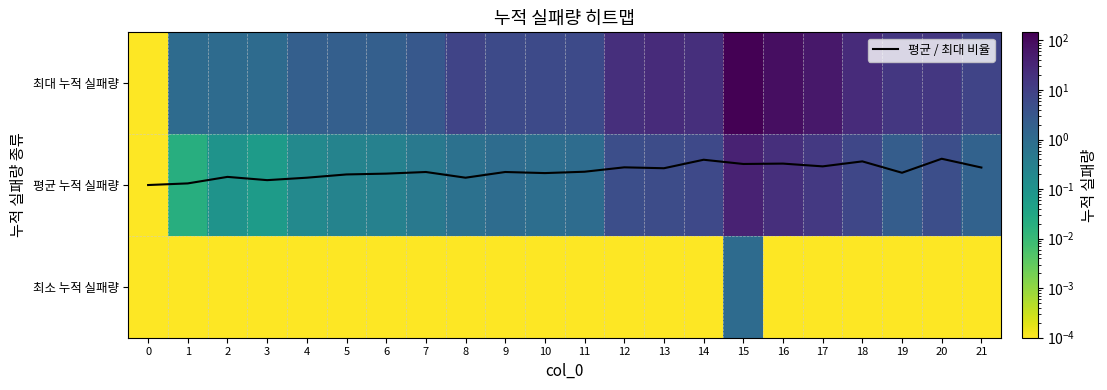

Is the value of 평균 누적 실패량 at 7 greater than the value of 평균 / 최대 비율 at 19?

No